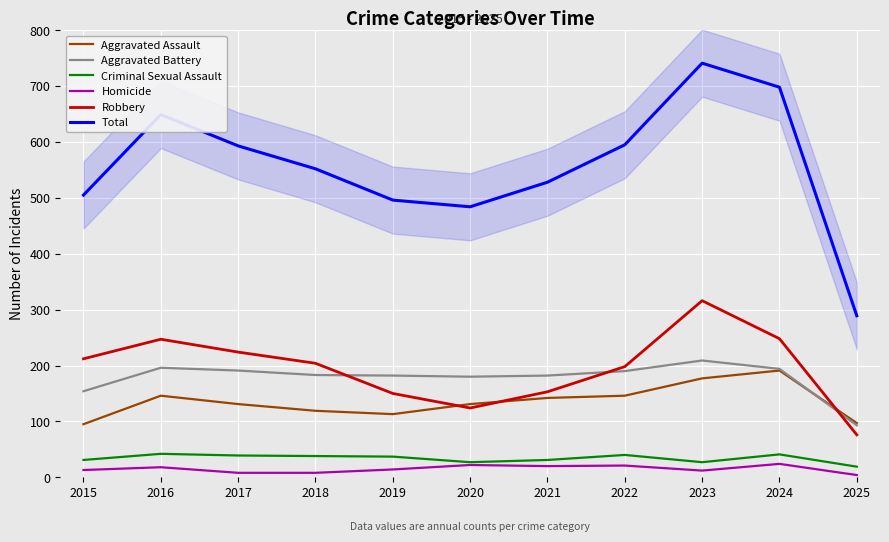

What is the difference between the highest and lowest values at 2024?

674